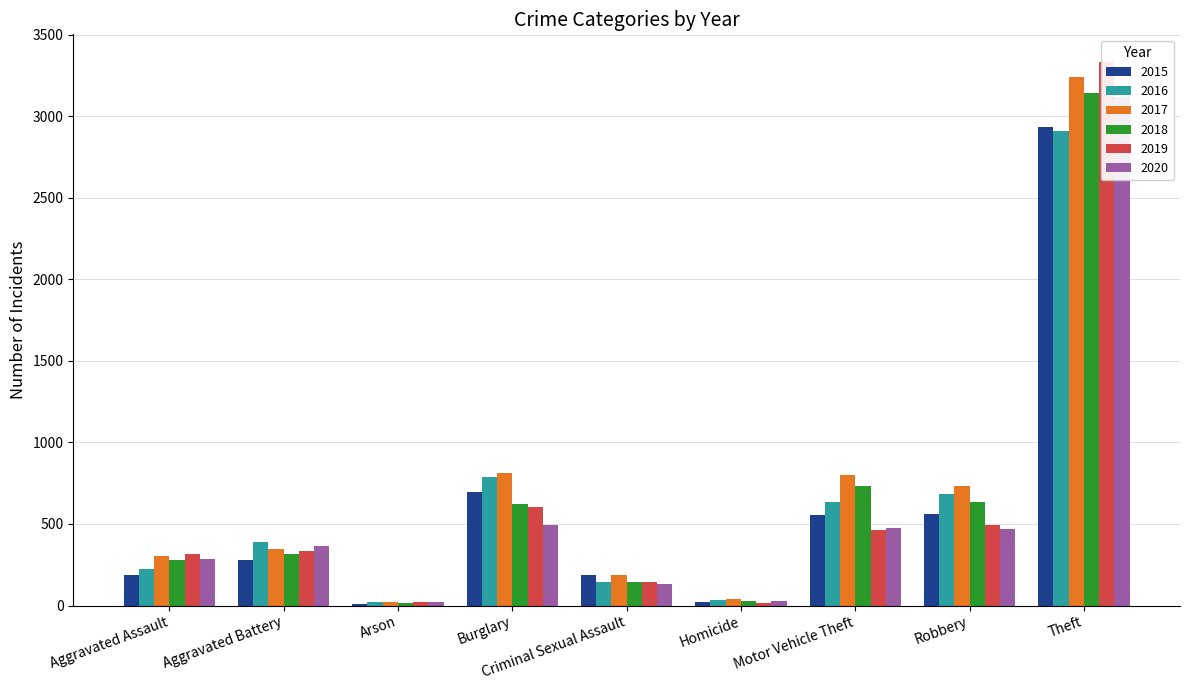

At Homicide, list the series in order from largest to smallest.

2017, 2016, 2018, 2020, 2015, 2019